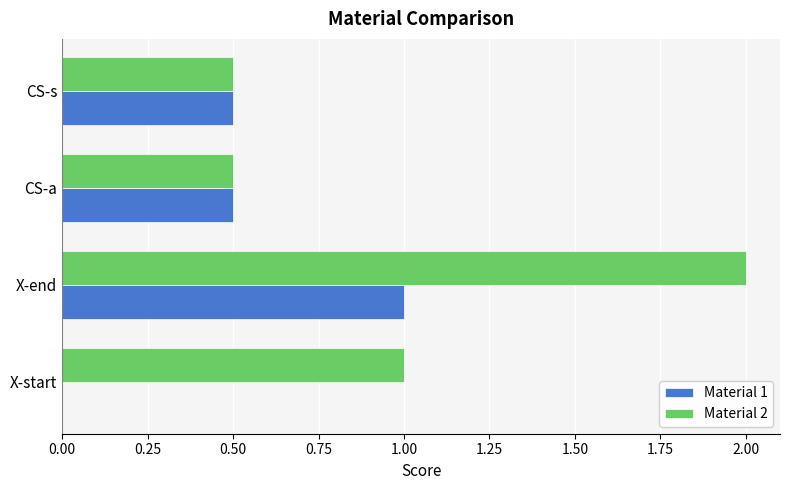

At which label does Material 1 reach its peak?

X-end